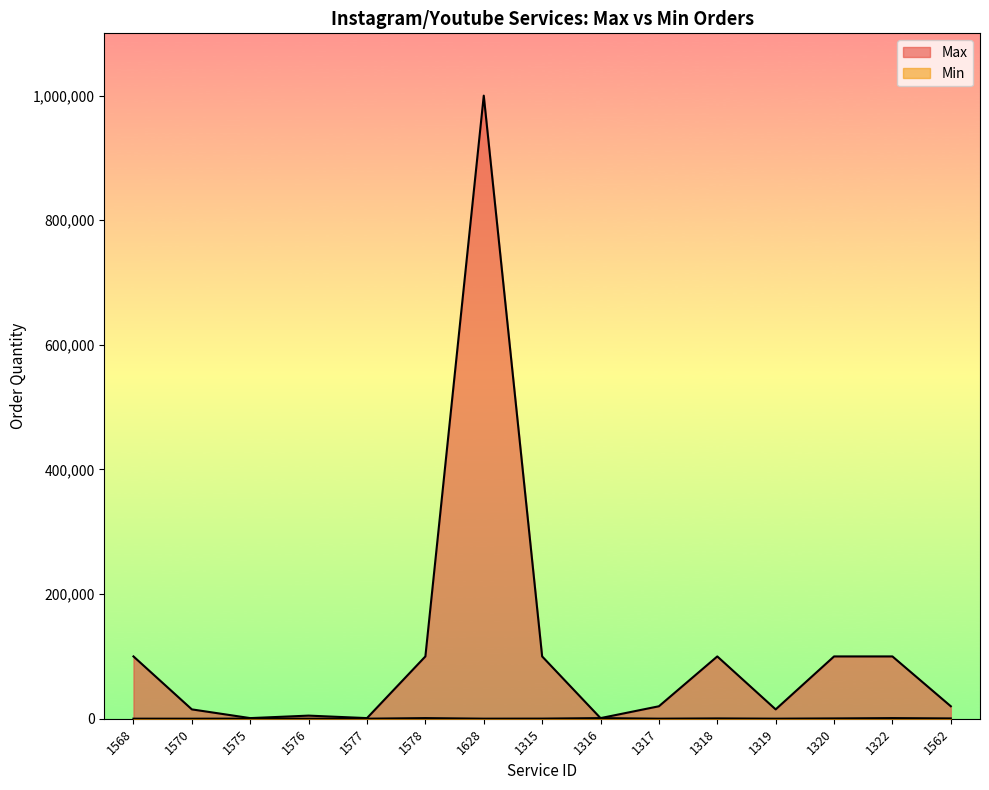

What is the greatest value displayed?

1000000